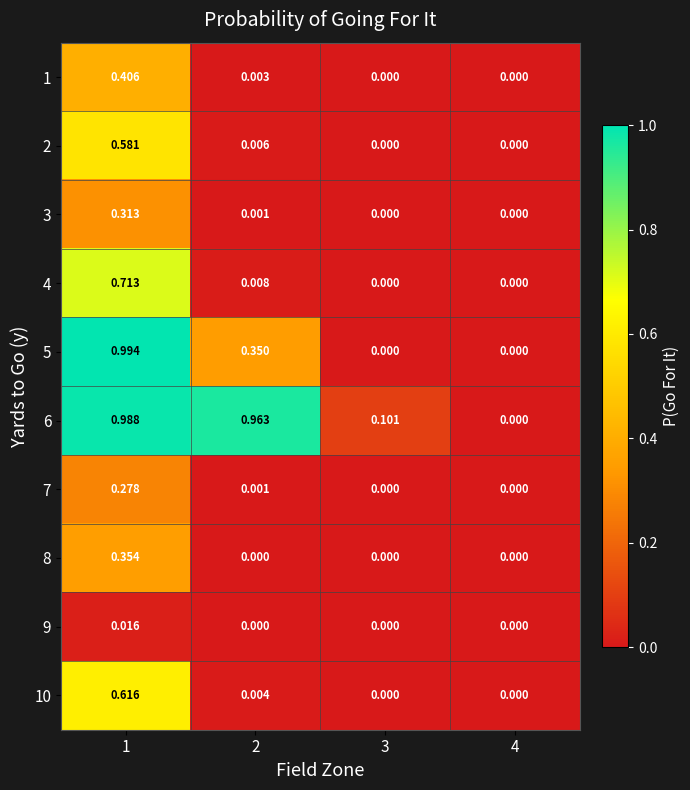

Is the value of 10 at 2 greater than the value of 2 at 4?

Yes